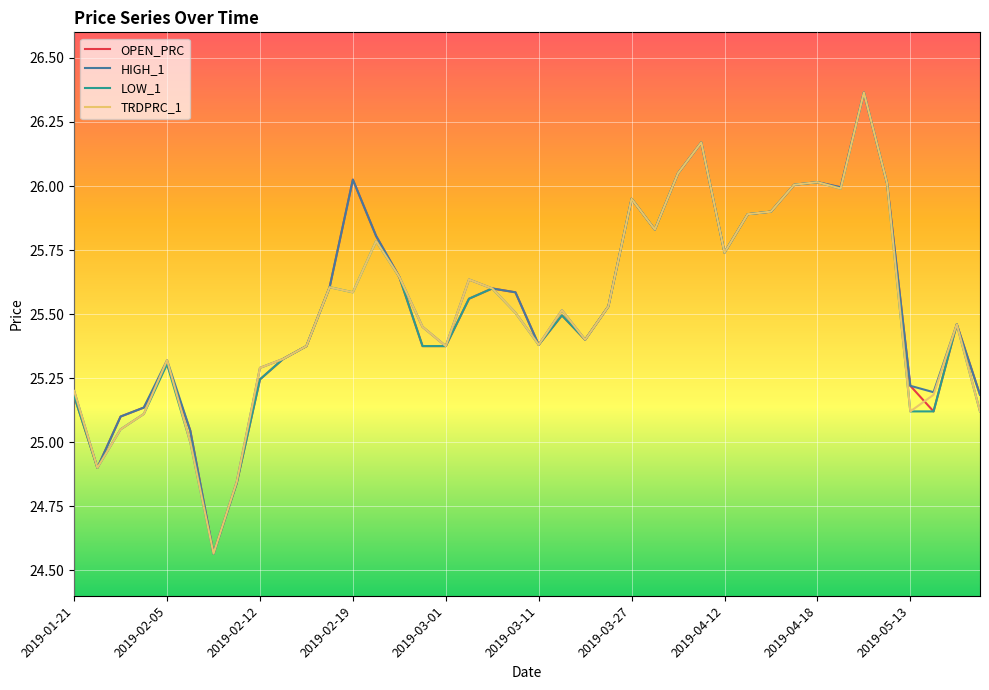

Does the chart display data point markers on the line(s)?

No